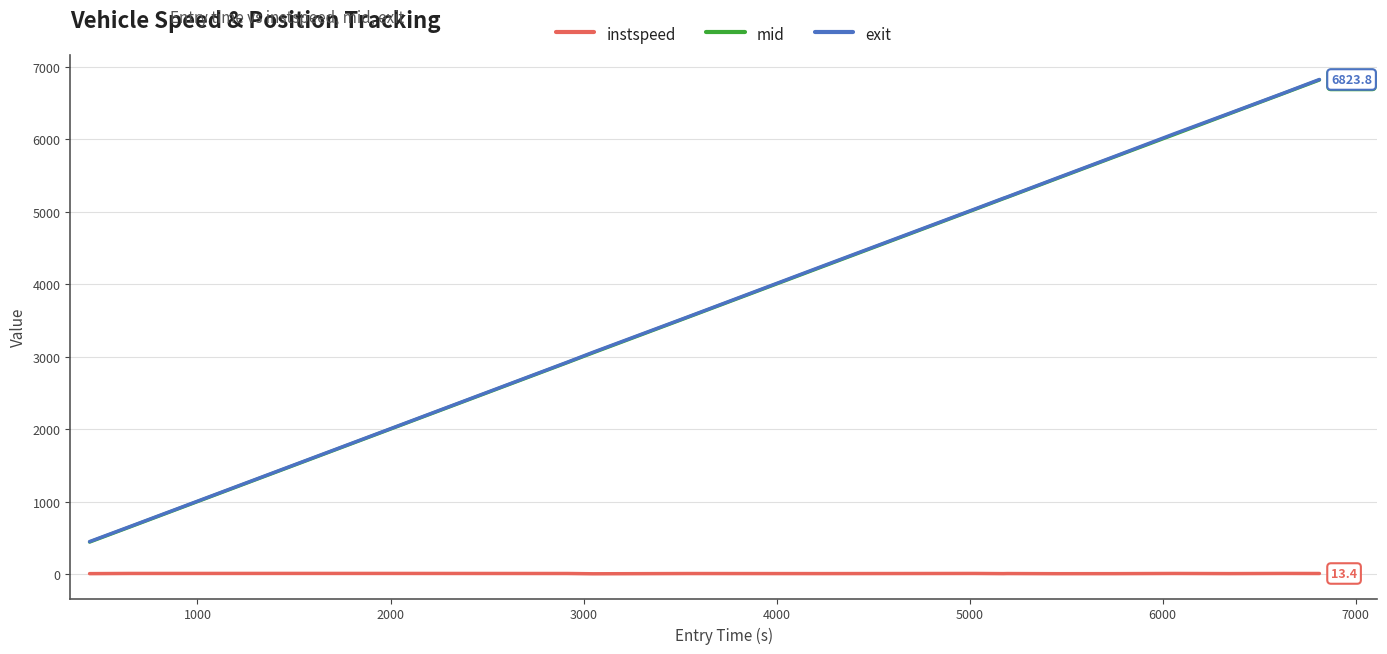

What are all the series names shown in the legend?

instspeed, mid, exit